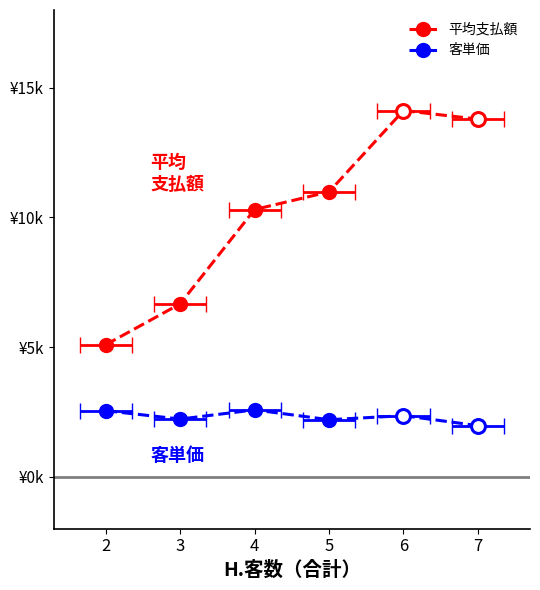

Is the value of 平均支払額 at 6 greater than the value of 客単価 at 6?

Yes